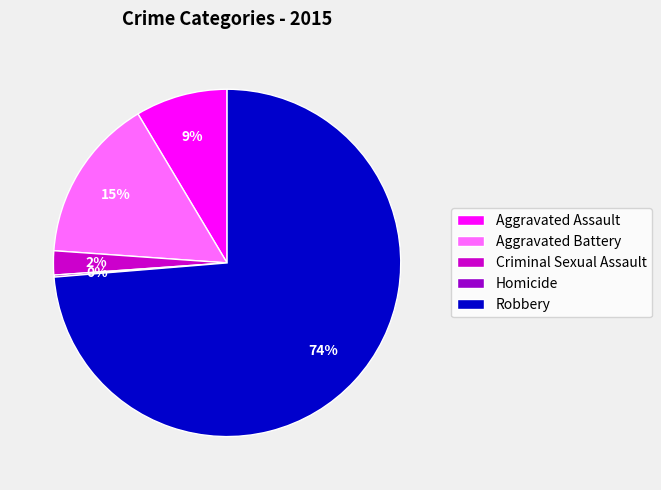

Is the sum of Criminal Sexual Assault and Robbery greater than half?

Yes